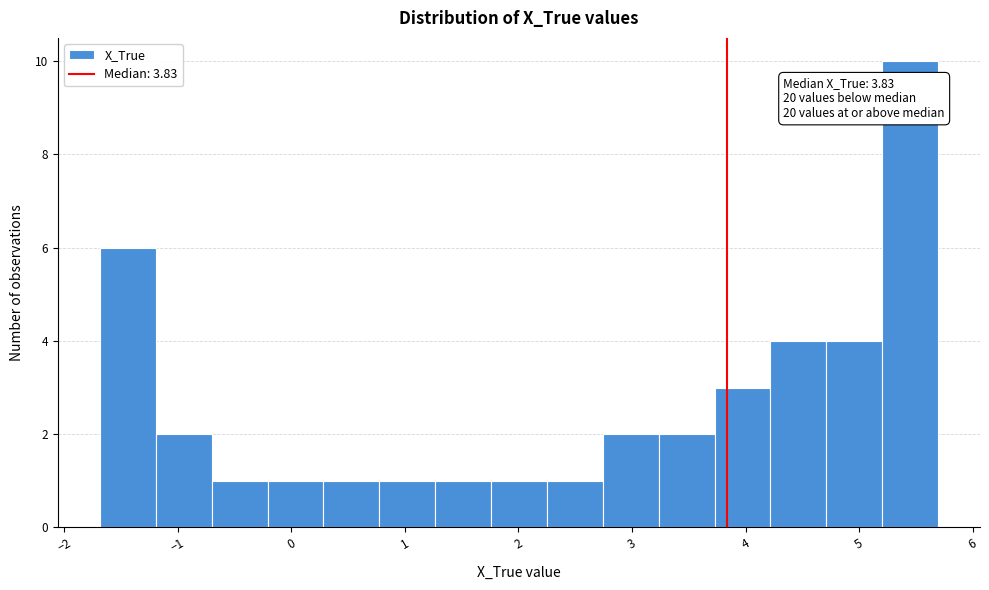

Over which range of the x-axis is the bar tallest?

5.2 to 5.7